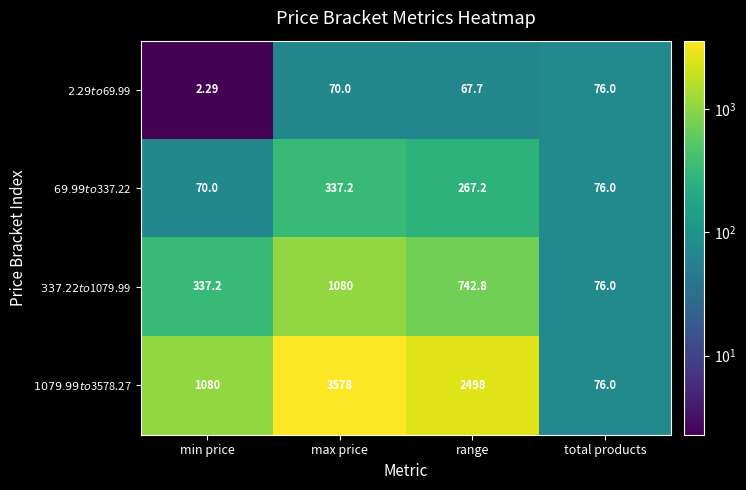

What is the difference between the highest and lowest values at min price?

1077.7